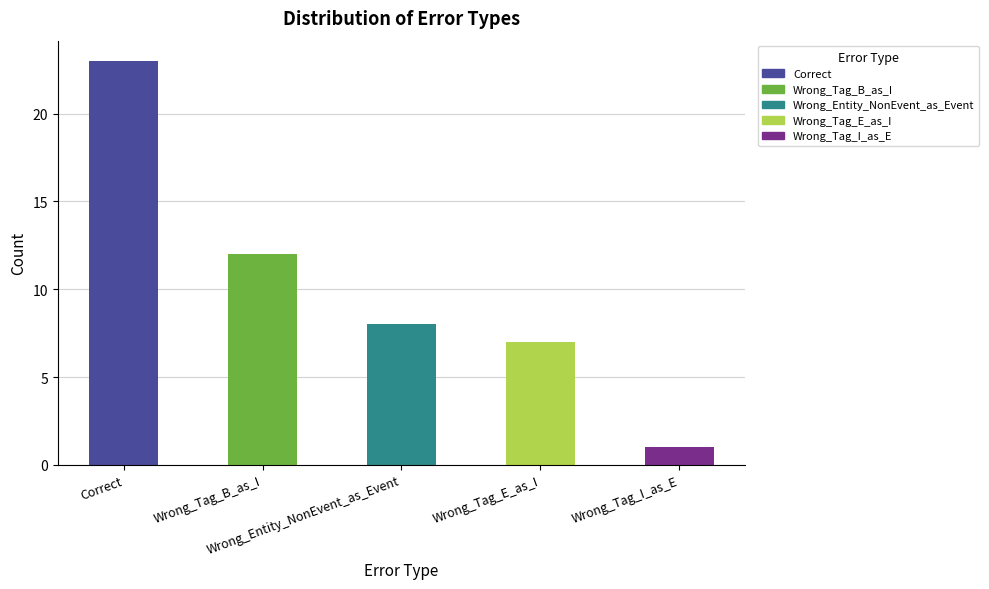

Which has a higher value, Wrong_Entity_NonEvent_as_Event or Wrong_Tag_E_as_I?

Wrong_Entity_NonEvent_as_Event